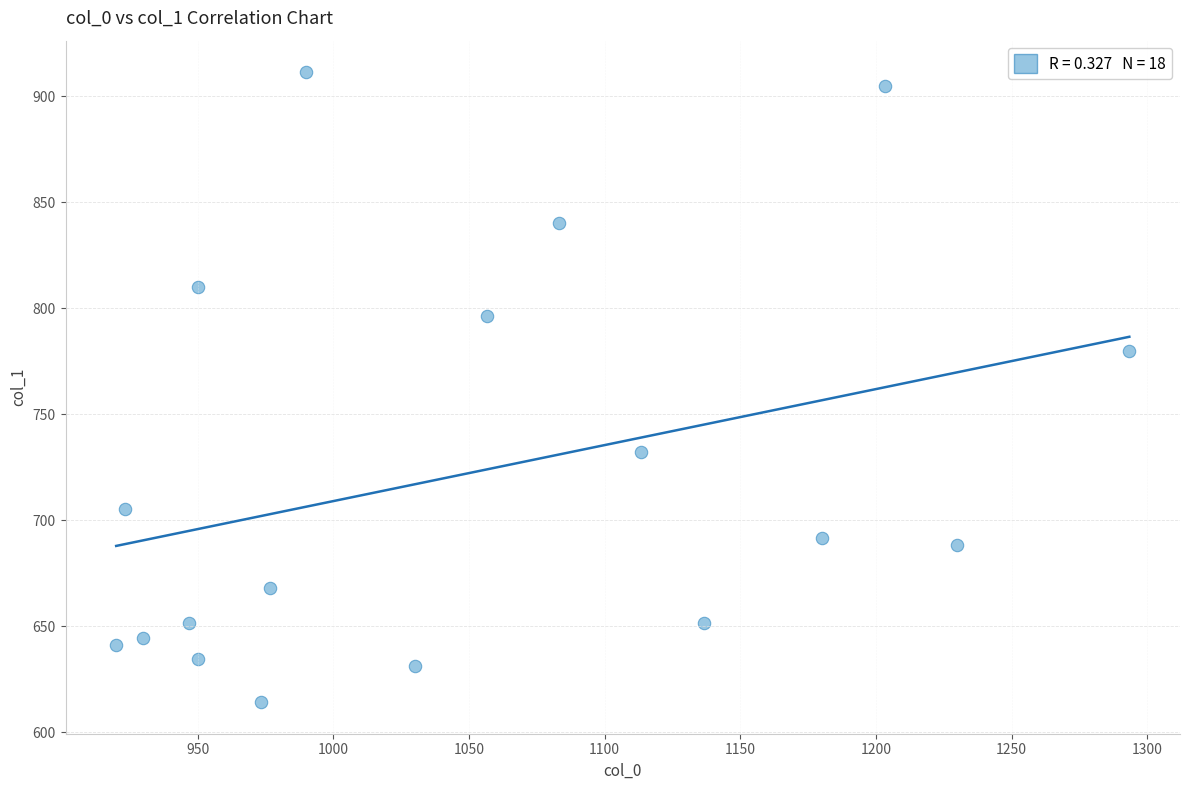

What Y value in the scatter plot is closest to 762?

779.6